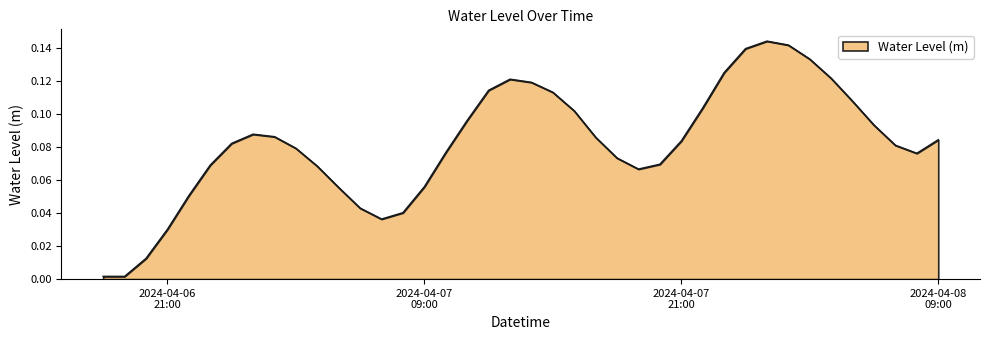

What is the average value?

0.1